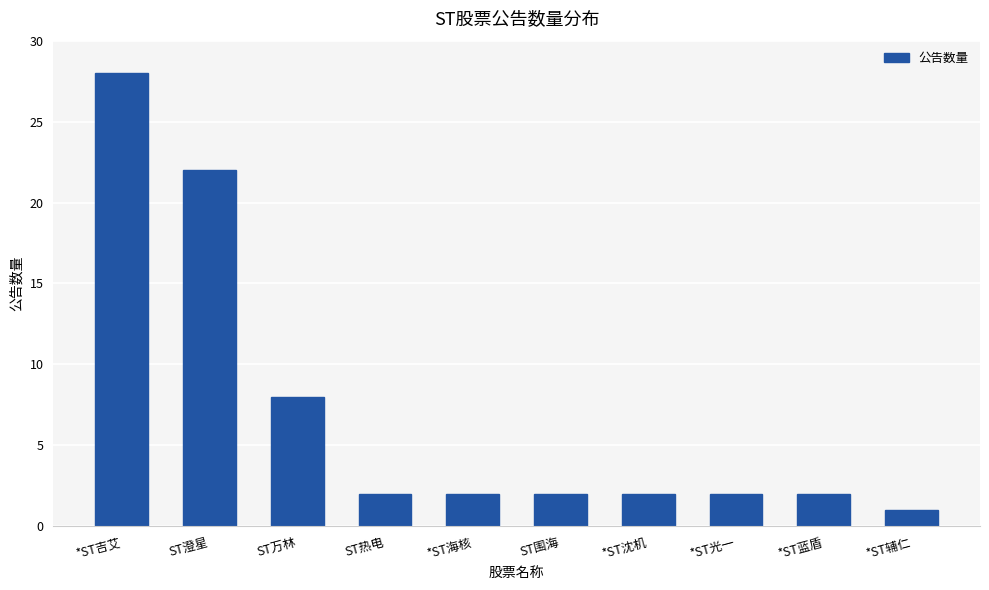

Is it true that the value at *ST沈机 is 2?

True